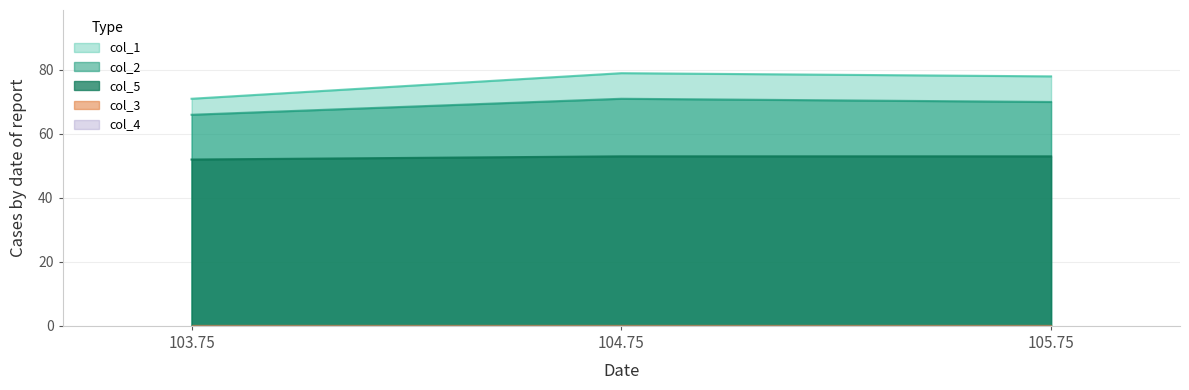

The value of col_1 at 105.75 is 78. True or false?

True